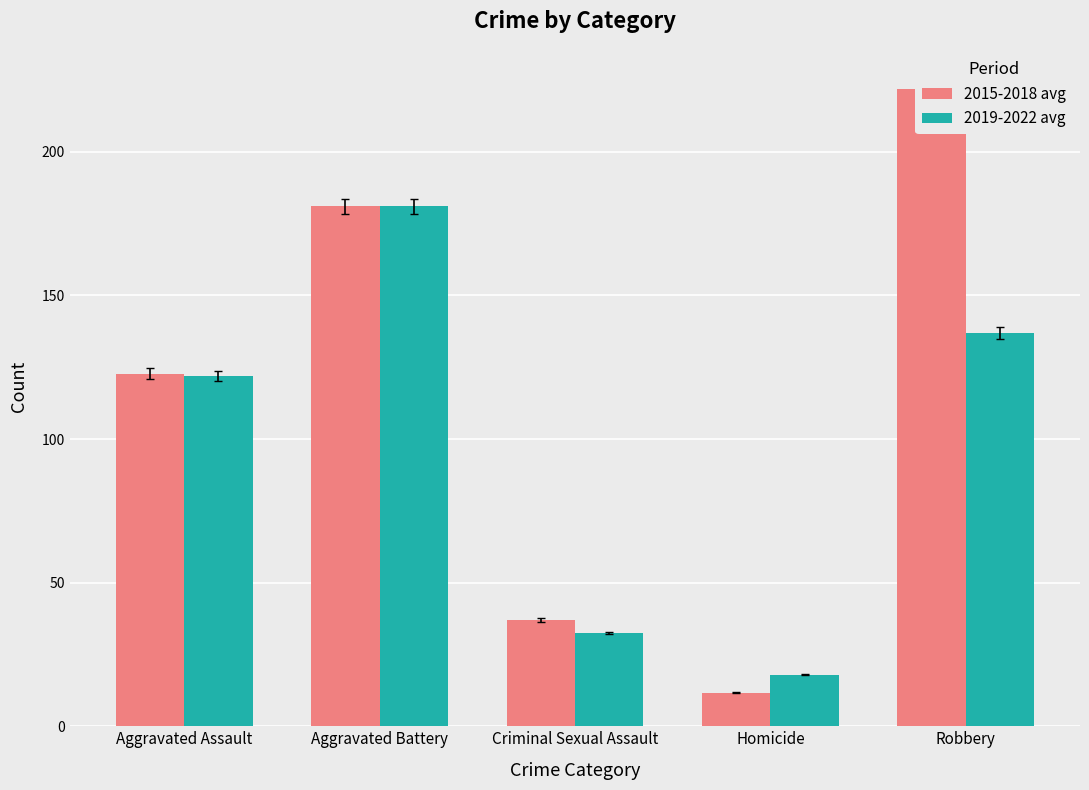

Count the 2015-2018 avg values in the range 37 to 181.

3